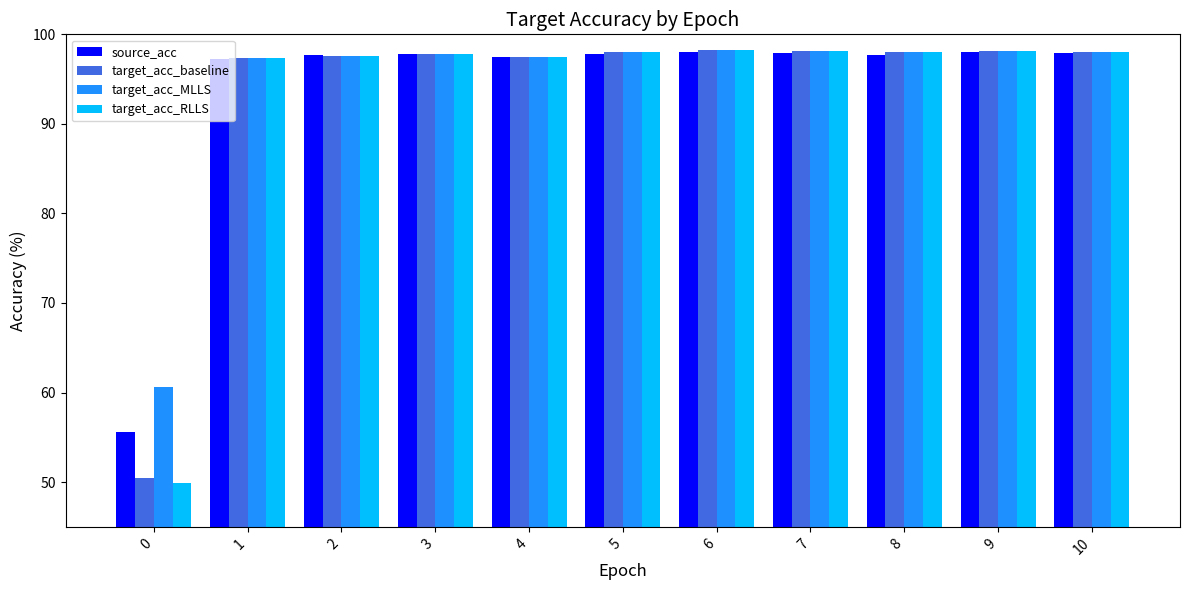

What is the value of the source_acc bar at the 9th from the left?

97.7